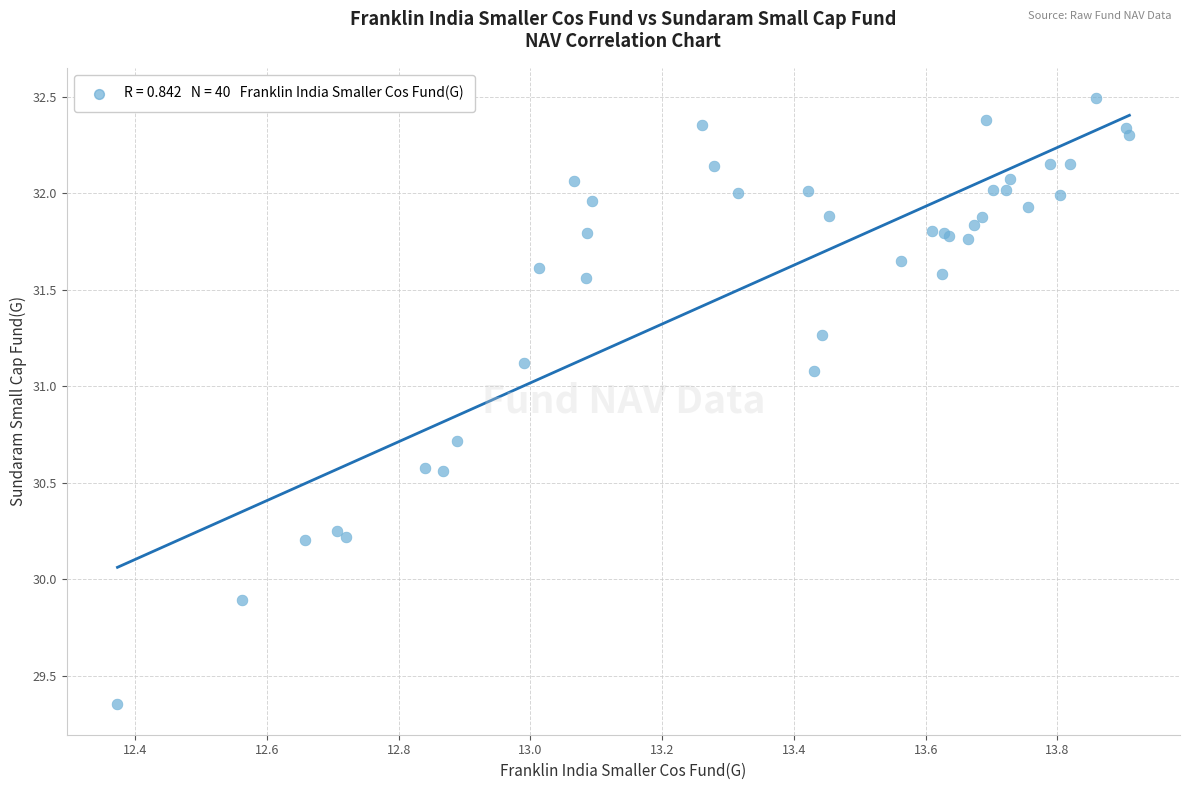

What Y value in the scatter plot is closest to 30?

29.9